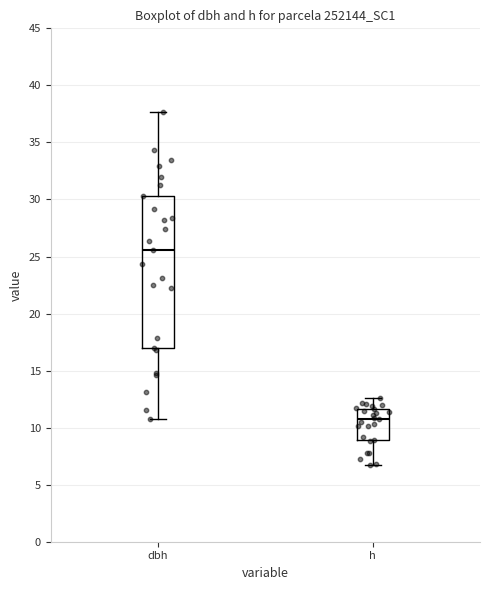

Reading left to right, read every box against the y-axis: the position of its median line, the range the box covers, and the ends of its whiskers. The values are not printed on the chart, so give them approximately, as read against the axis.

dbh: median 25.5, box 17.0 to 30.5, whiskers 11.0 to 37.5
h: median 11.0, box 9.0 to 11.5, whiskers 6.5 to 12.5